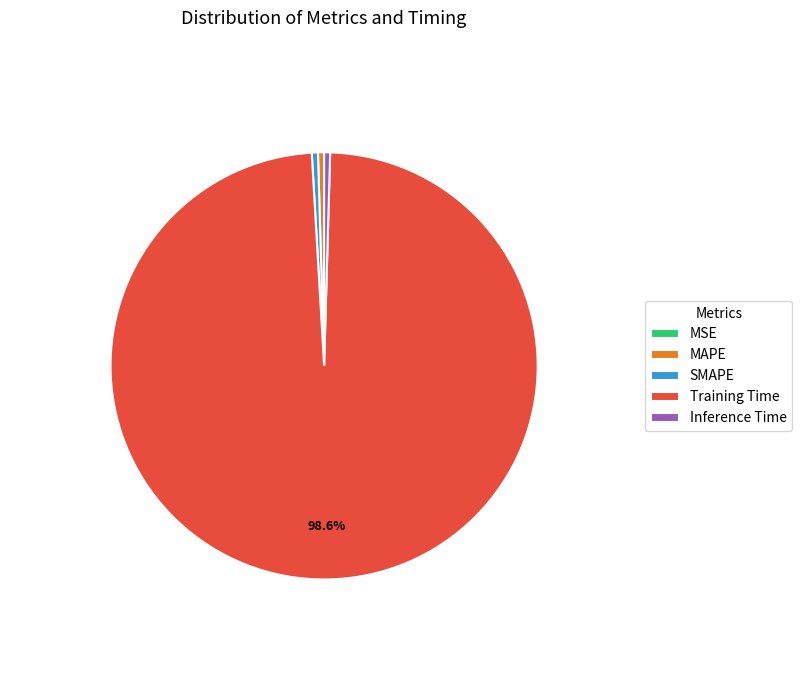

Is Training Time the majority of the pie?

Yes